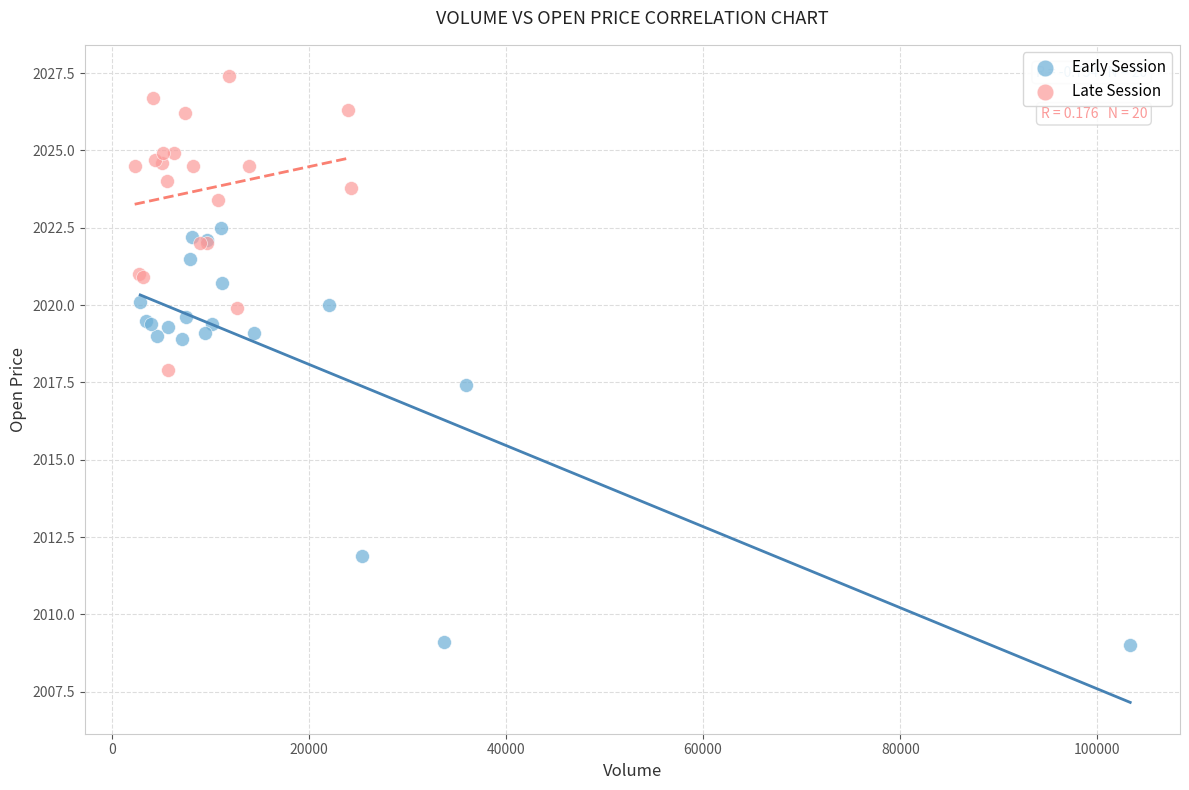

Which series has the widest spread of Y values?

Early Session